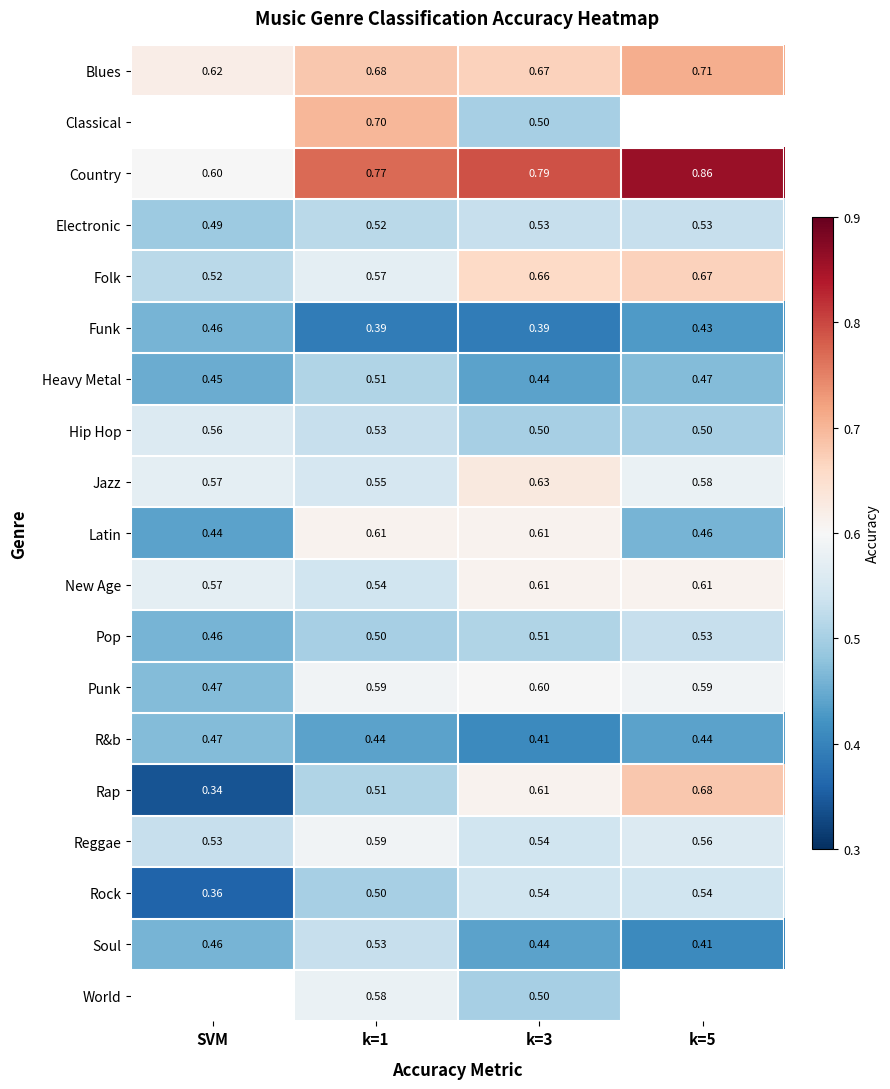

At which label does Latin reach its minimum?

SVM